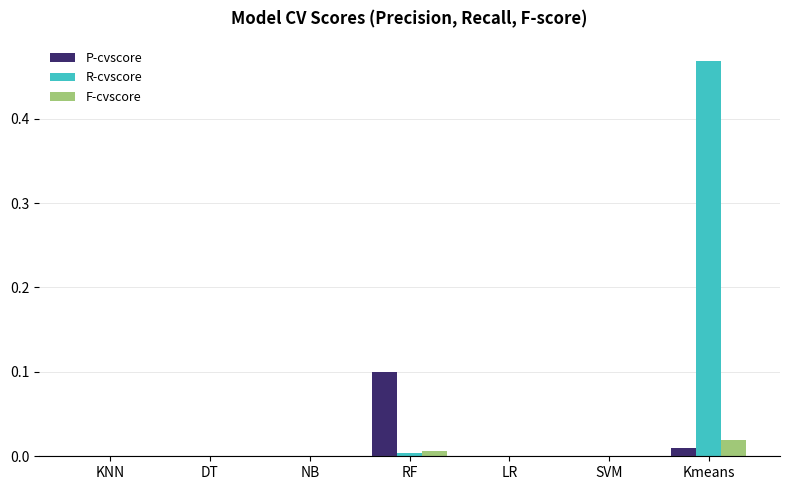

Is it true that R-cvscore equals 0.0 at SVM?

True